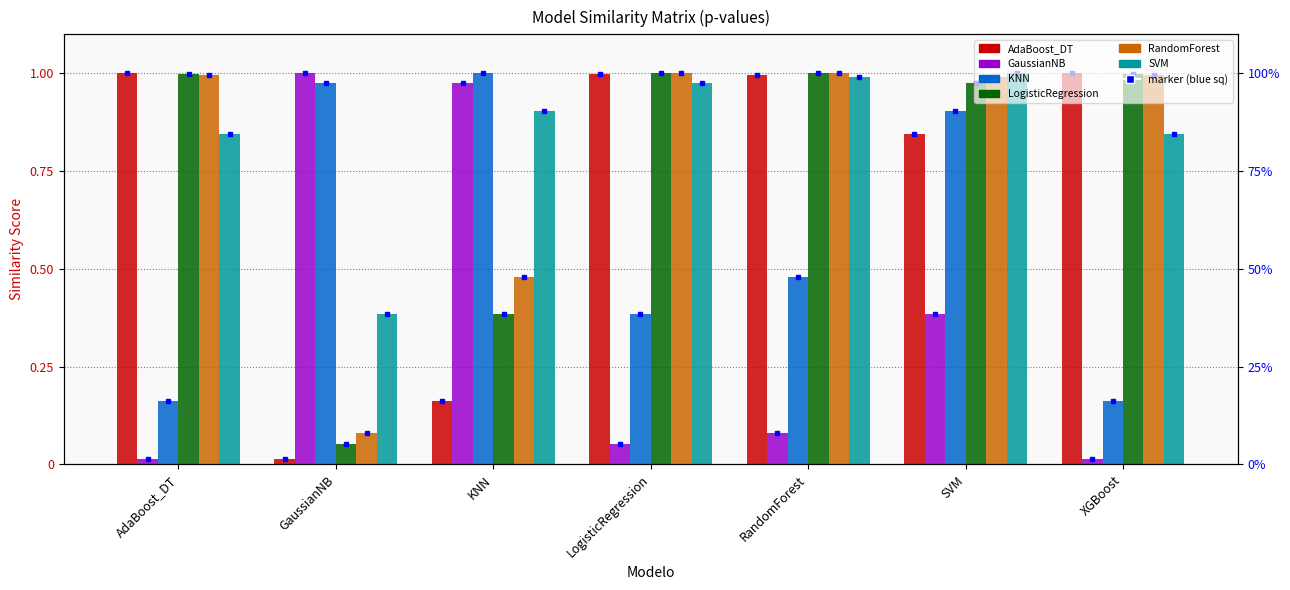

List the series in order of their peak value, highest first.

AdaBoost_DT, GaussianNB, KNN, LogisticRegression, RandomForest, SVM